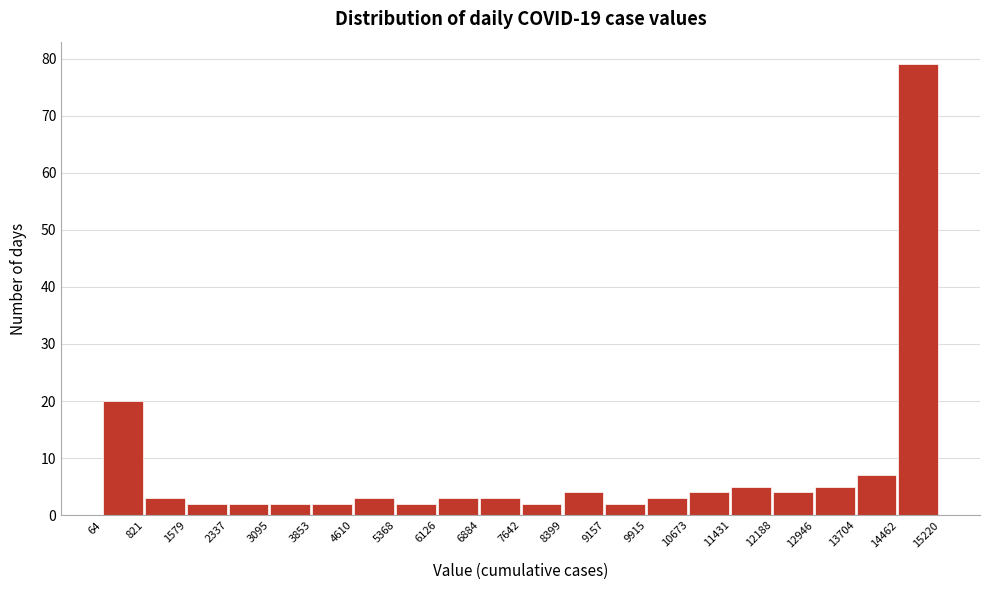

Reading left to right, list every bar in this chart as the range it spans on the x-axis followed by its height. The values are not printed on the chart, so give them approximately, as read against the axis.

64 to 821: 20
821 to 1579: 3
1579 to 2337: 2
2337 to 3095: 2
3095 to 3853: 2
3853 to 4610: 2
4610 to 5368: 3
5368 to 6126: 2
6126 to 6884: 3
6884 to 7642: 3
7642 to 8399: 2
8399 to 9157: 4
9157 to 9915: 2
9915 to 10673: 3
10673 to 11431: 4
11431 to 12188: 5
12188 to 12946: 4
12946 to 13704: 5
13704 to 14462: 7
14462 to 15220: 79